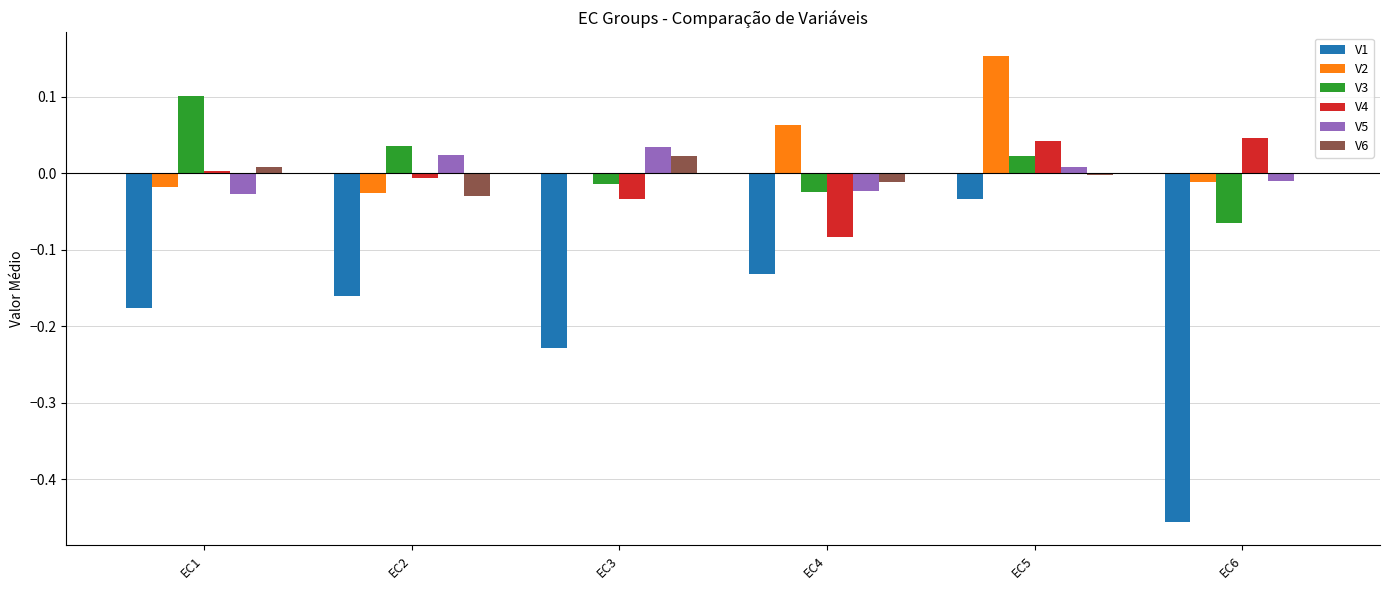

Which label corresponds to the largest value in the chart?

EC5